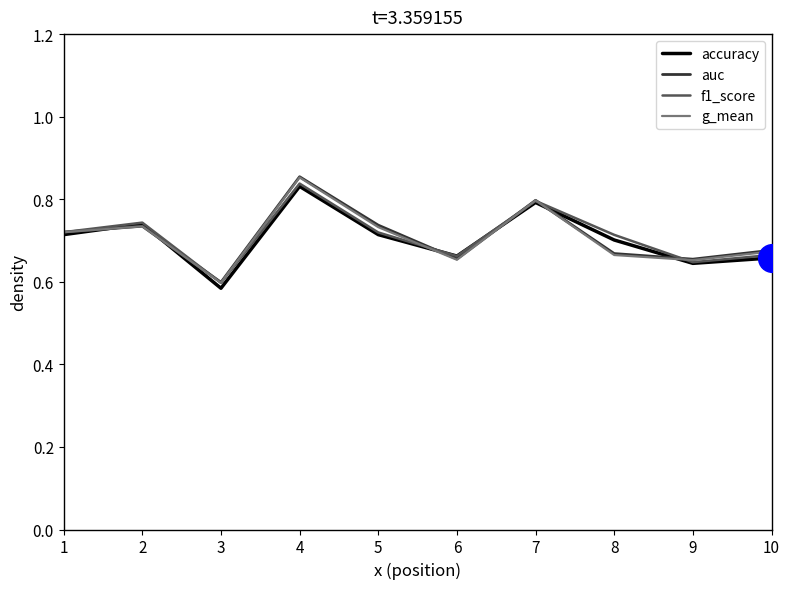

True or false: auc has more than 0 interior local peaks.

True